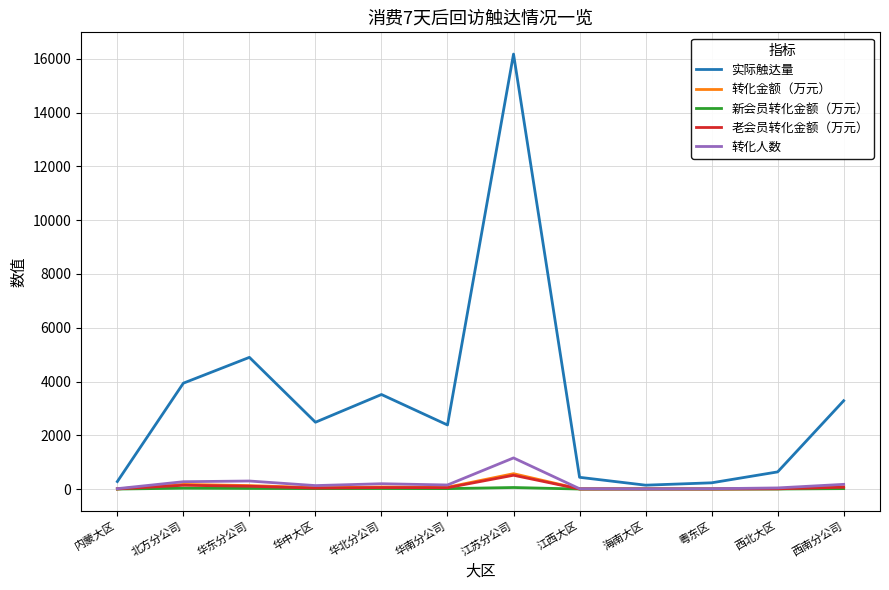

What is the greatest value displayed?

16178.0